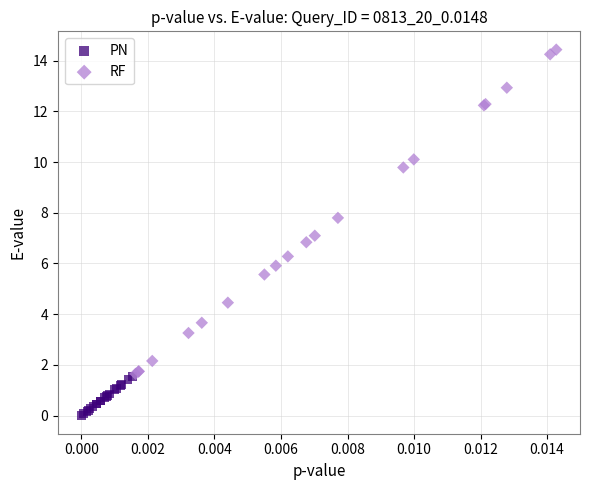

Which series reaches the maximum Y coordinate?

RF